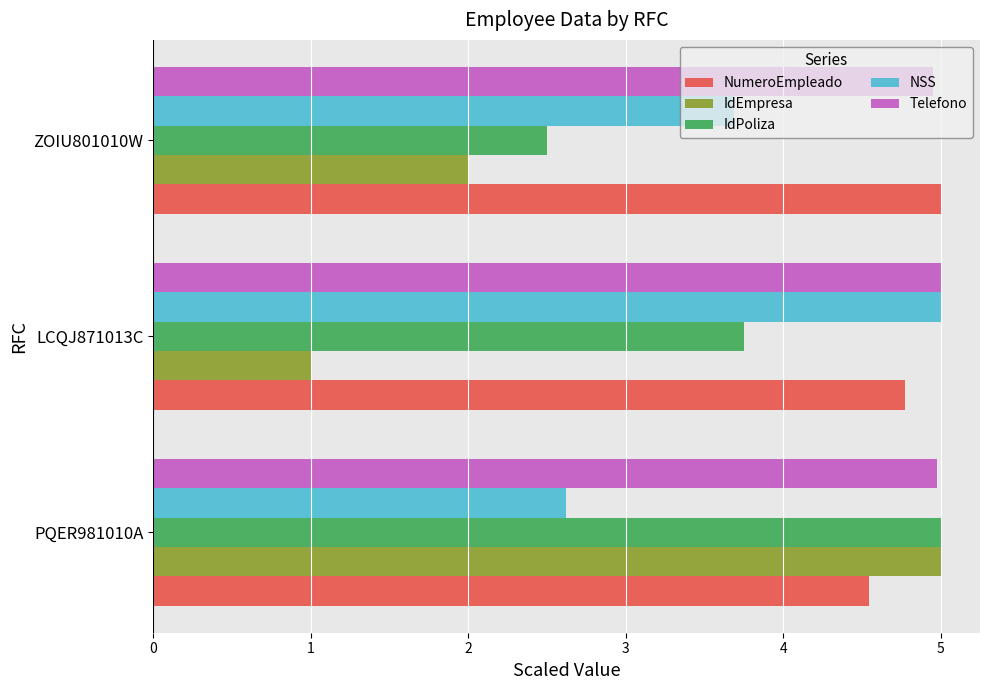

How many data points in IdPoliza are above 3?

2